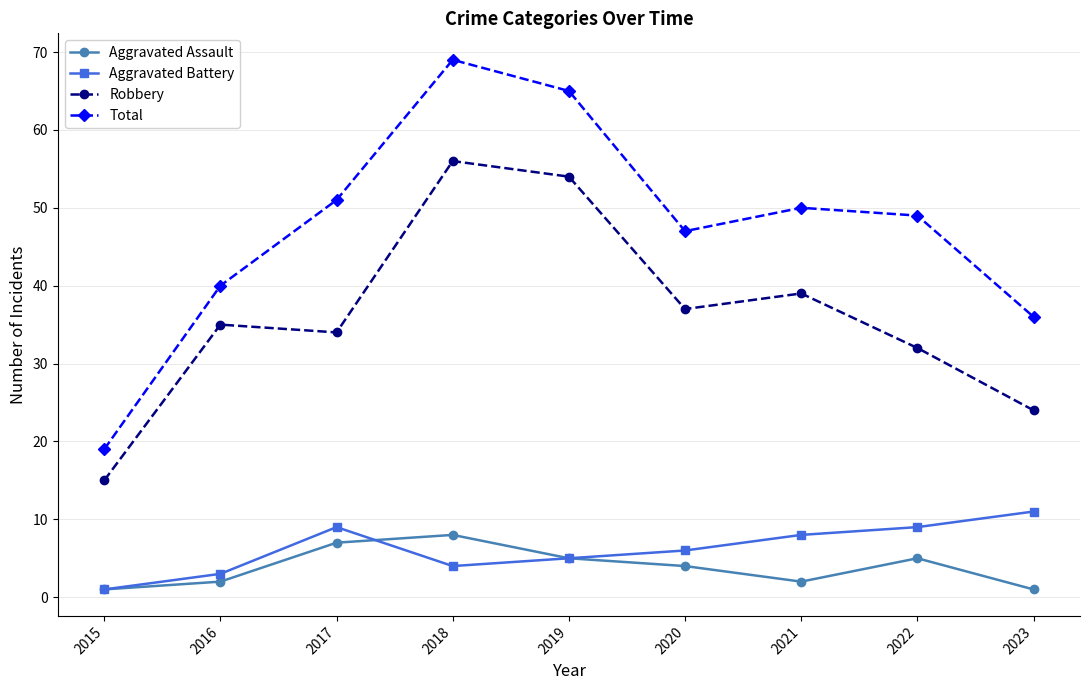

What is the approximate value of Robbery at 2017, to the nearest 10?

30